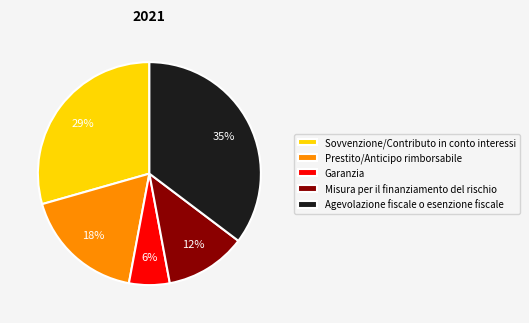

Approximately how many times larger is the value at Prestito/Anticipo rimborsabile compared to Garanzia?

3.0